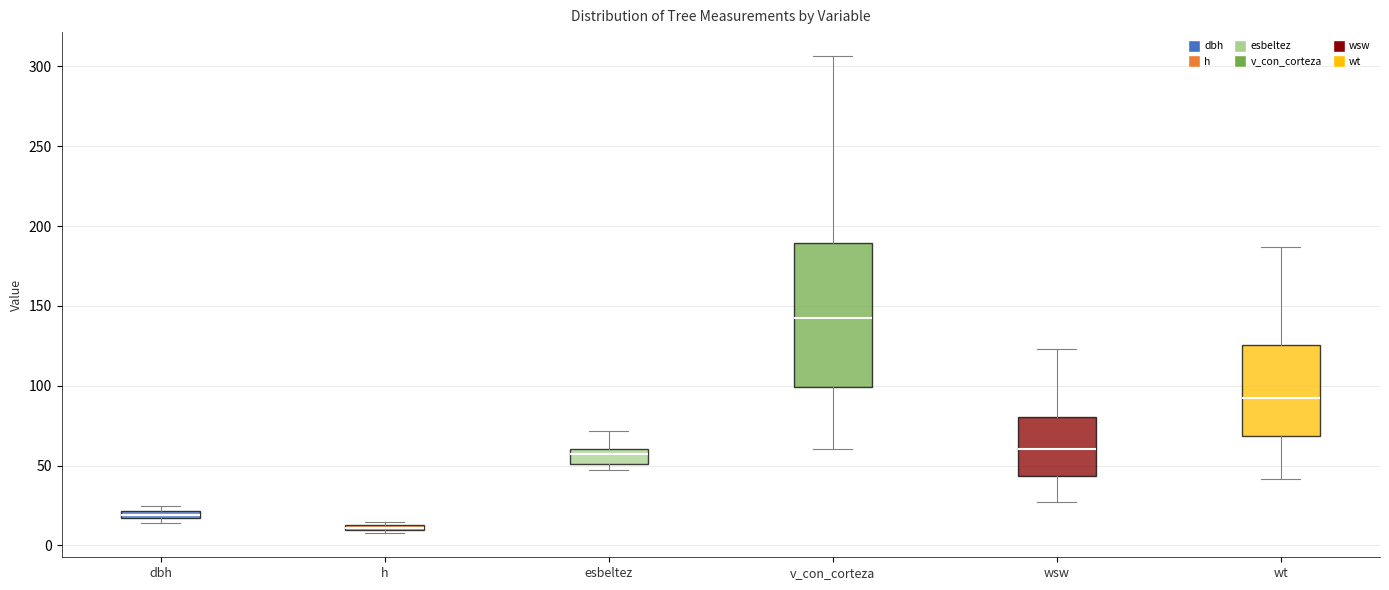

Which box's median line is the lowest?

h